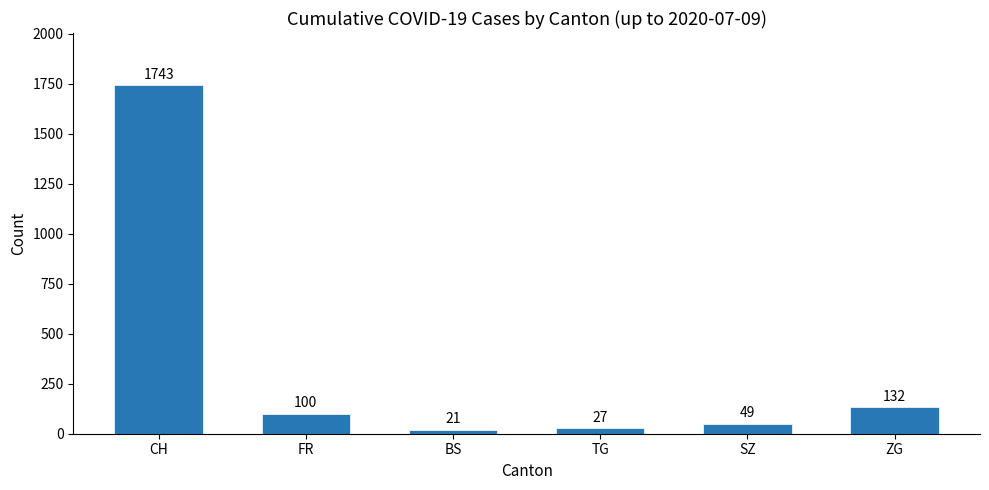

What is the label of the 3rd bar from the right?

TG